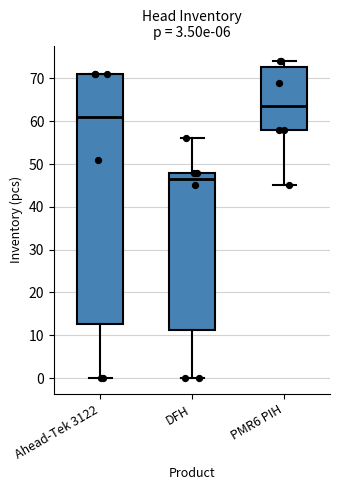

Reading left to right, transcribe this box plot: for each box, give where its median line is, the range the box spans, and where its two whiskers end, as read against the y-axis. The values are not printed on the chart, so give them approximately, as read against the axis.

Ahead-Tek 3122: median 61, box 13 to 71, whiskers 0 to 71
DFH: median 47, box 11 to 48, whiskers 0 to 56
PMR6 PIH: median 64, box 58 to 73, whiskers 45 to 74